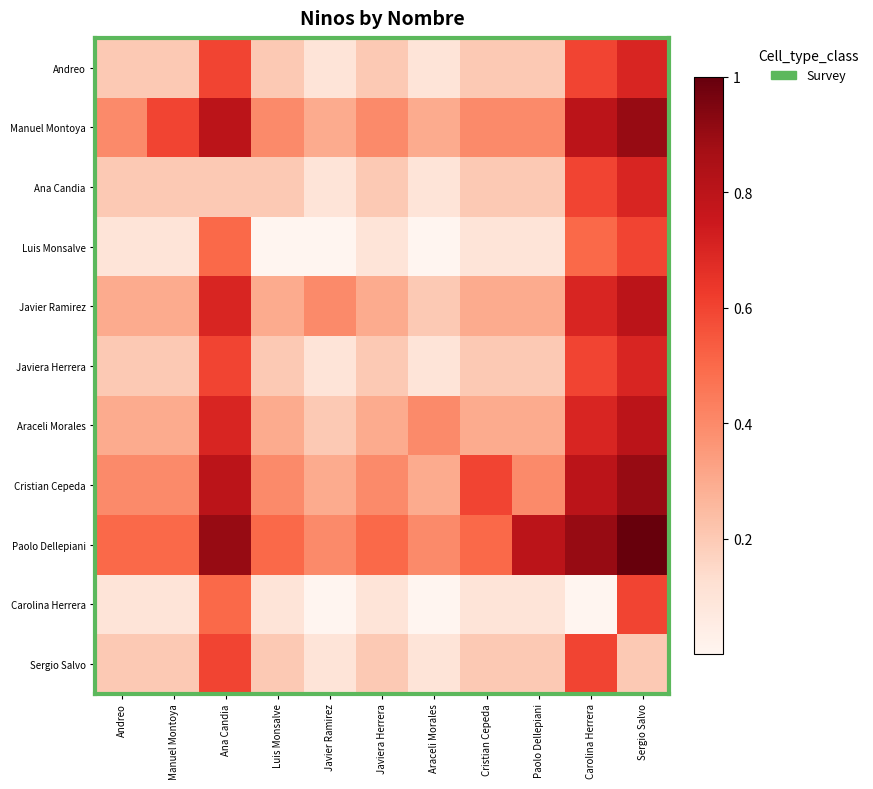

Reading right to left, what are all the values shown in this chart?

Andreo: Sergio Salvo=0.7	Carolina Herrera=0.6	Paolo Dellepiani=0.2	Cristian Cepeda=0.2	Araceli Morales=0.1	Javiera Herrera=0.2	Javier Ramirez=0.1	Luis Monsalve=0.2	Ana Candia=0.6	Manuel Montoya=0.2	Andreo=0.2
Manuel Montoya: Sergio Salvo=0.9	Carolina Herrera=0.8	Paolo Dellepiani=0.4	Cristian Cepeda=0.4	Araceli Morales=0.3	Javiera Herrera=0.4	Javier Ramirez=0.3	Luis Monsalve=0.4	Ana Candia=0.8	Manuel Montoya=0.6	Andreo=0.4
Ana Candia: Sergio Salvo=0.7	Carolina Herrera=0.6	Paolo Dellepiani=0.2	Cristian Cepeda=0.2	Araceli Morales=0.1	Javiera Herrera=0.2	Javier Ramirez=0.1	Luis Monsalve=0.2	Ana Candia=0.2	Manuel Montoya=0.2	Andreo=0.2
Luis Monsalve: Sergio Salvo=0.6	Carolina Herrera=0.5	Paolo Dellepiani=0.1	Cristian Cepeda=0.1	Araceli Morales=0.0	Javiera Herrera=0.1	Javier Ramirez=0.0	Luis Monsalve=0.0	Ana Candia=0.5	Manuel Montoya=0.1	Andreo=0.1
Javier Ramirez: Sergio Salvo=0.8	Carolina Herrera=0.7	Paolo Dellepiani=0.3	Cristian Cepeda=0.3	Araceli Morales=0.2	Javiera Herrera=0.3	Javier Ramirez=0.4	Luis Monsalve=0.3	Ana Candia=0.7	Manuel Montoya=0.3	Andreo=0.3
Javiera Herrera: Sergio Salvo=0.7	Carolina Herrera=0.6	Paolo Dellepiani=0.2	Cristian Cepeda=0.2	Araceli Morales=0.1	Javiera Herrera=0.2	Javier Ramirez=0.1	Luis Monsalve=0.2	Ana Candia=0.6	Manuel Montoya=0.2	Andreo=0.2
Araceli Morales: Sergio Salvo=0.8	Carolina Herrera=0.7	Paolo Dellepiani=0.3	Cristian Cepeda=0.3	Araceli Morales=0.4	Javiera Herrera=0.3	Javier Ramirez=0.2	Luis Monsalve=0.3	Ana Candia=0.7	Manuel Montoya=0.3	Andreo=0.3
Cristian Cepeda: Sergio Salvo=0.9	Carolina Herrera=0.8	Paolo Dellepiani=0.4	Cristian Cepeda=0.6	Araceli Morales=0.3	Javiera Herrera=0.4	Javier Ramirez=0.3	Luis Monsalve=0.4	Ana Candia=0.8	Manuel Montoya=0.4	Andreo=0.4
Paolo Dellepiani: Sergio Salvo=1.0	Carolina Herrera=0.9	Paolo Dellepiani=0.8	Cristian Cepeda=0.5	Araceli Morales=0.4	Javiera Herrera=0.5	Javier Ramirez=0.4	Luis Monsalve=0.5	Ana Candia=0.9	Manuel Montoya=0.5	Andreo=0.5
Carolina Herrera: Sergio Salvo=0.6	Carolina Herrera=0.0	Paolo Dellepiani=0.1	Cristian Cepeda=0.1	Araceli Morales=0.0	Javiera Herrera=0.1	Javier Ramirez=0.0	Luis Monsalve=0.1	Ana Candia=0.5	Manuel Montoya=0.1	Andreo=0.1
Sergio Salvo: Sergio Salvo=0.2	Carolina Herrera=0.6	Paolo Dellepiani=0.2	Cristian Cepeda=0.2	Araceli Morales=0.1	Javiera Herrera=0.2	Javier Ramirez=0.1	Luis Monsalve=0.2	Ana Candia=0.6	Manuel Montoya=0.2	Andreo=0.2